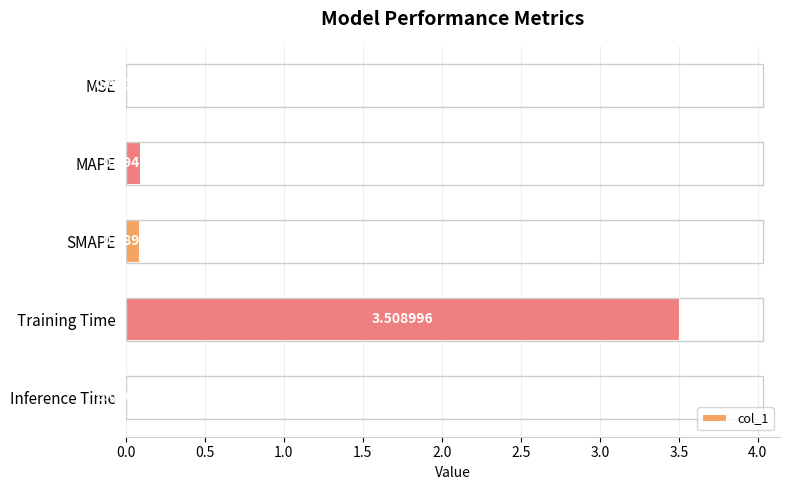

Are the bars horizontal?

Yes